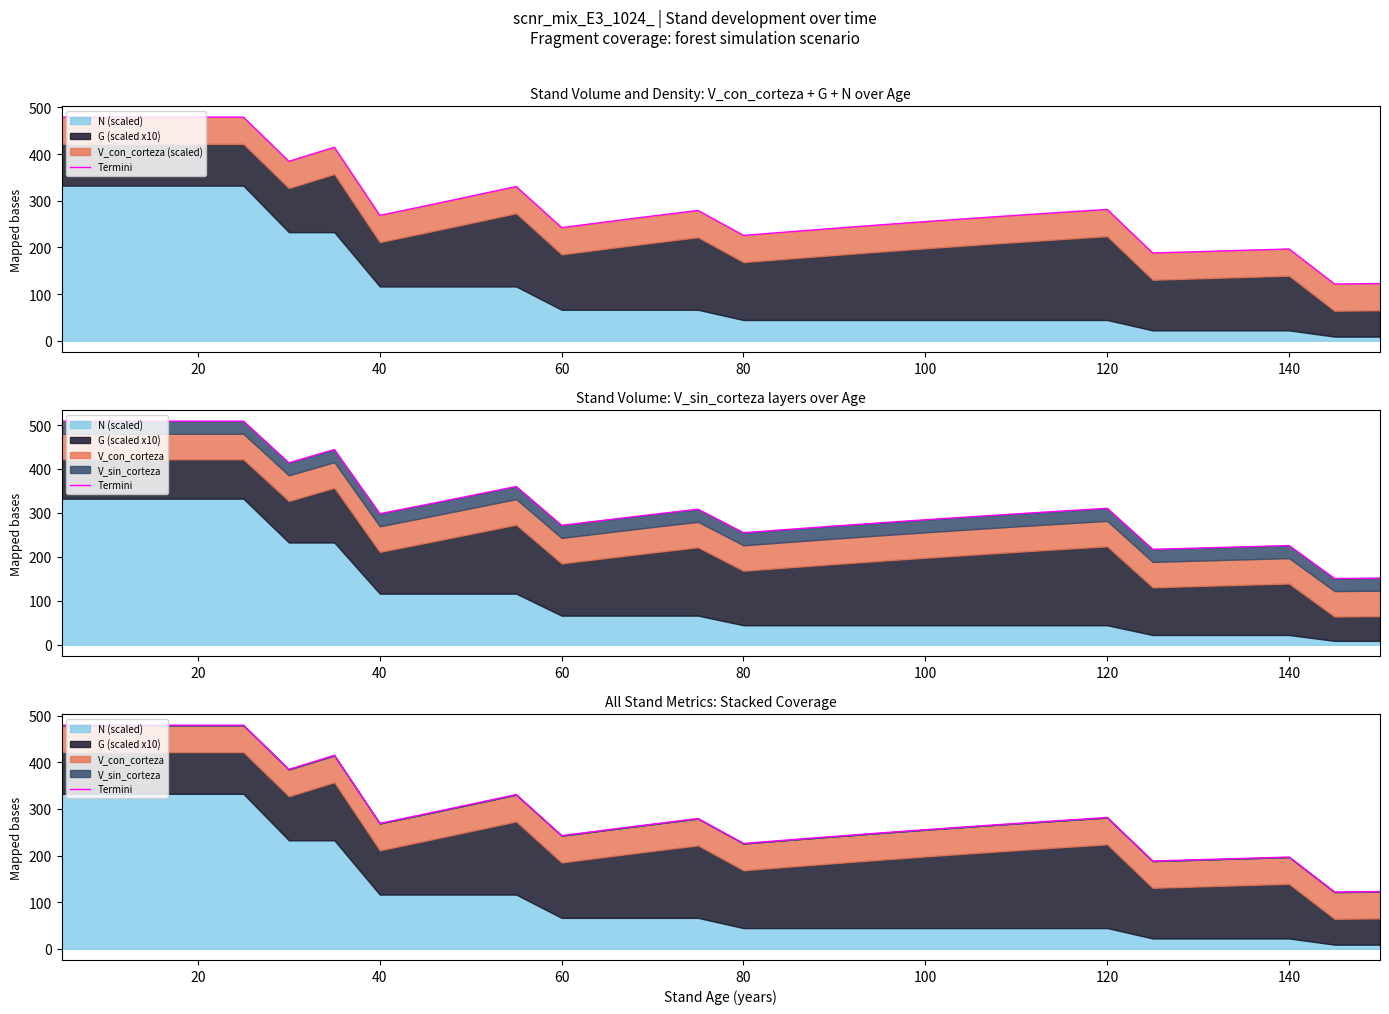

True or false: the data has more than 0 interior local peaks.

True